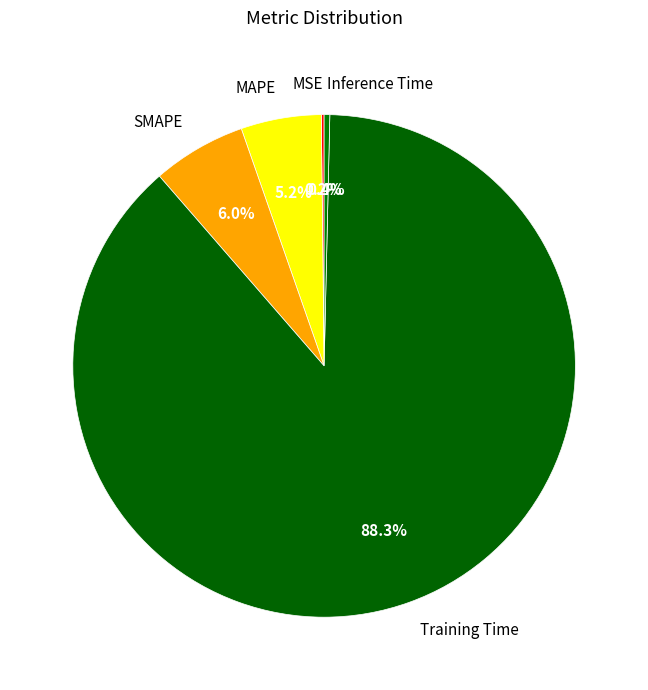

What percentage is NOT represented by Inference Time?

99.6%